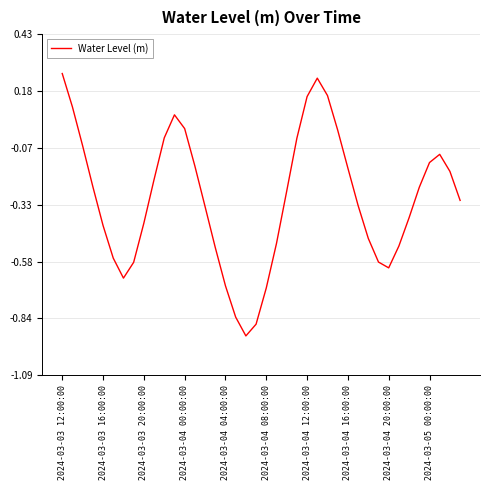

What is the difference between the maximum and minimum values?

1.2